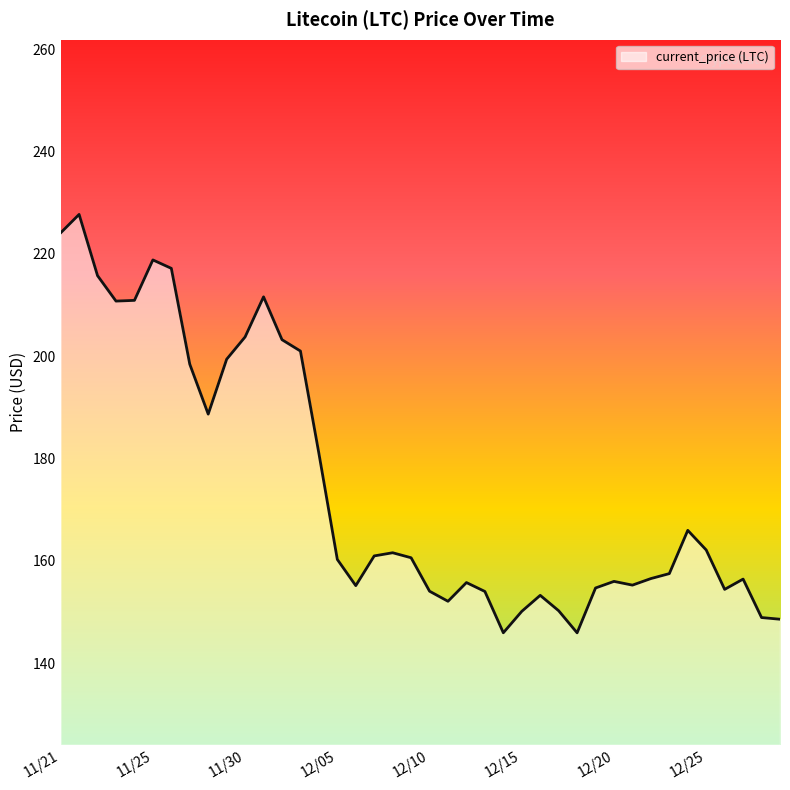

What is the maximum value shown in the chart?

227.7